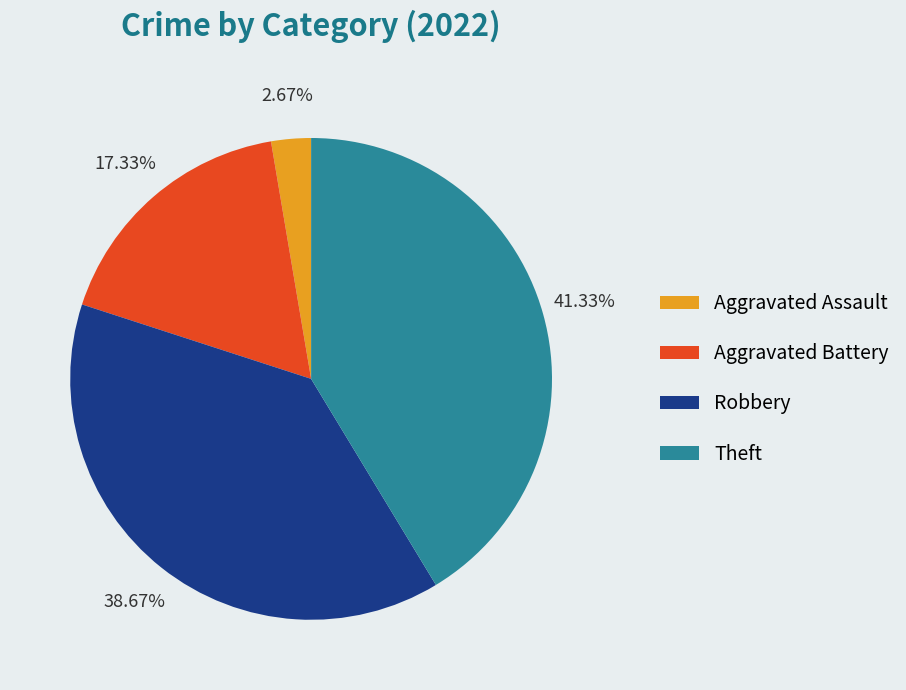

Which has a higher value, Aggravated Battery or Robbery?

Robbery